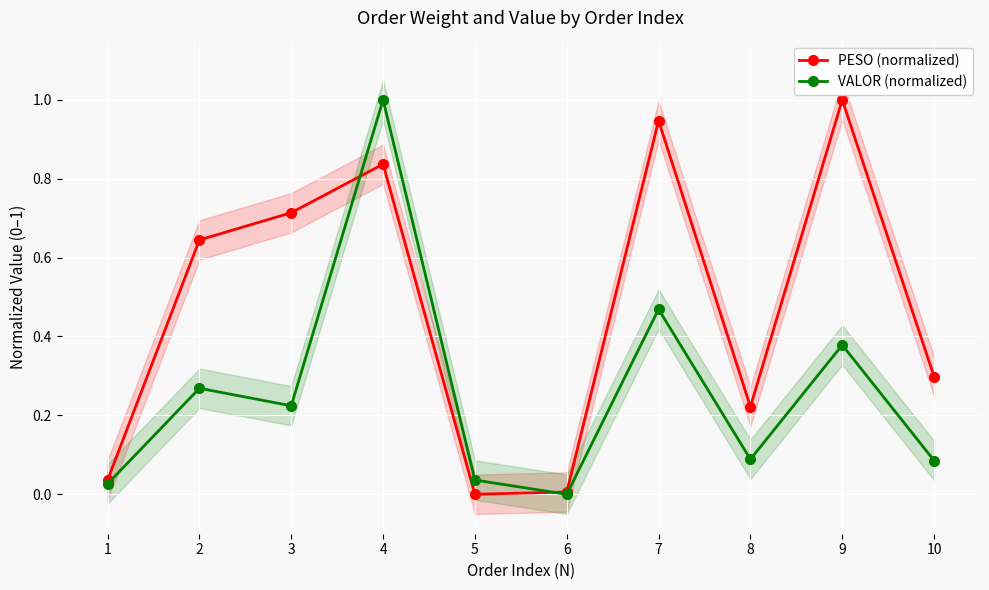

At how many categories does at least one series exceed 0?

10